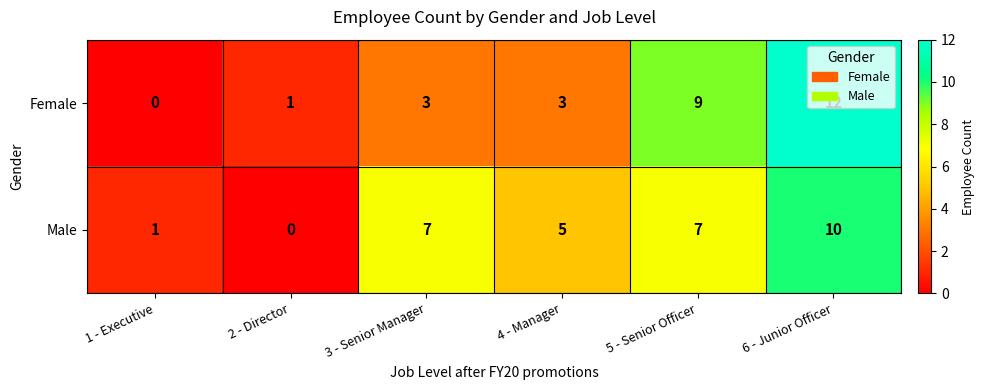

Between 1 - Executive and 5 - Senior Officer, which series saw the biggest shift?

Female